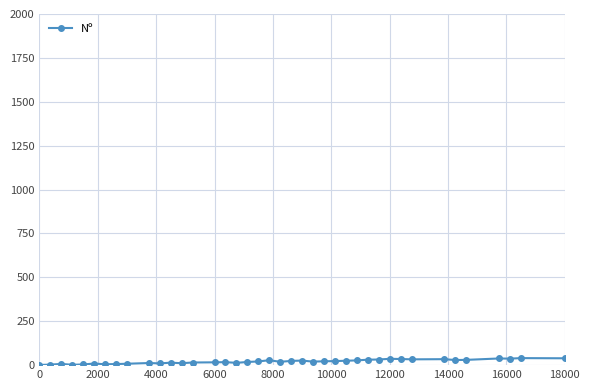

True or false: the data has more than 1 interior local peaks.

True